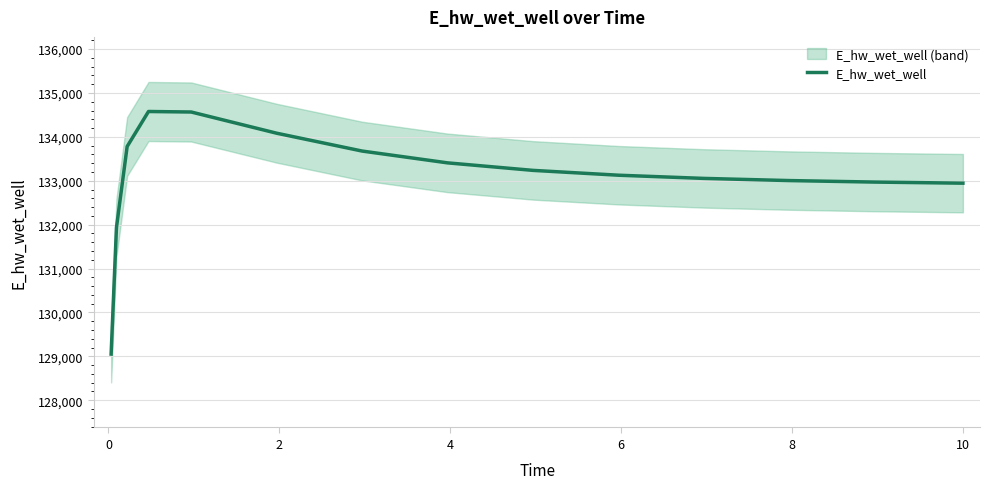

What is the minimum value for E_hw_wet_well?

129051.6